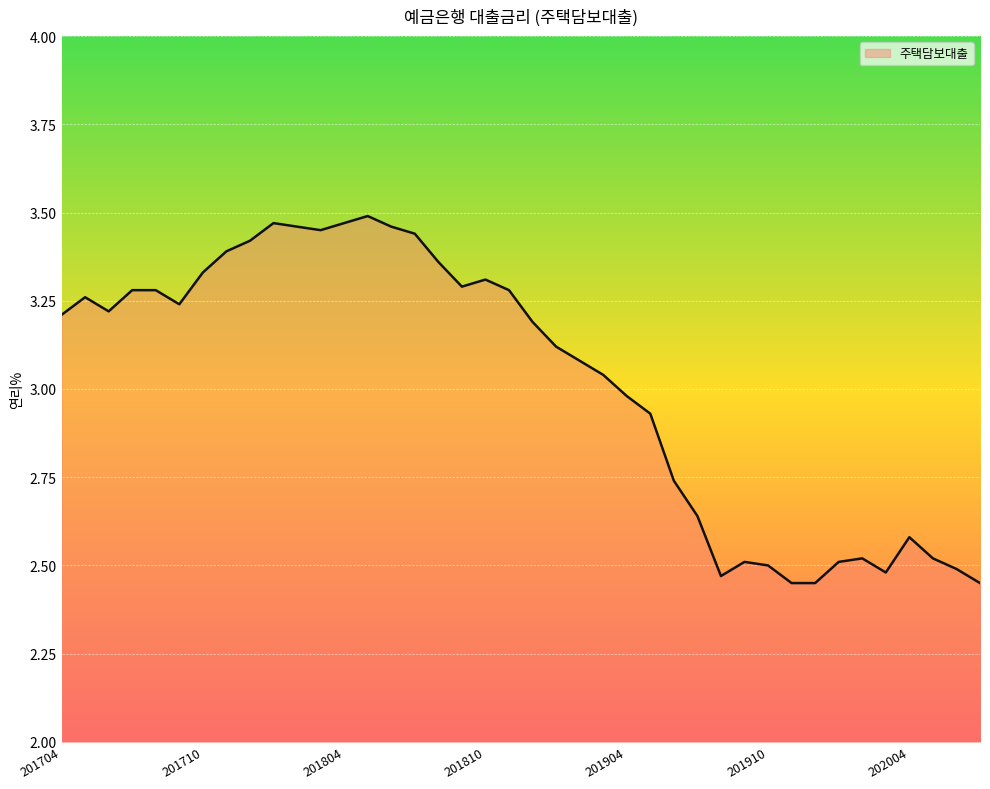

What is the difference between the maximum and minimum values?

1.0